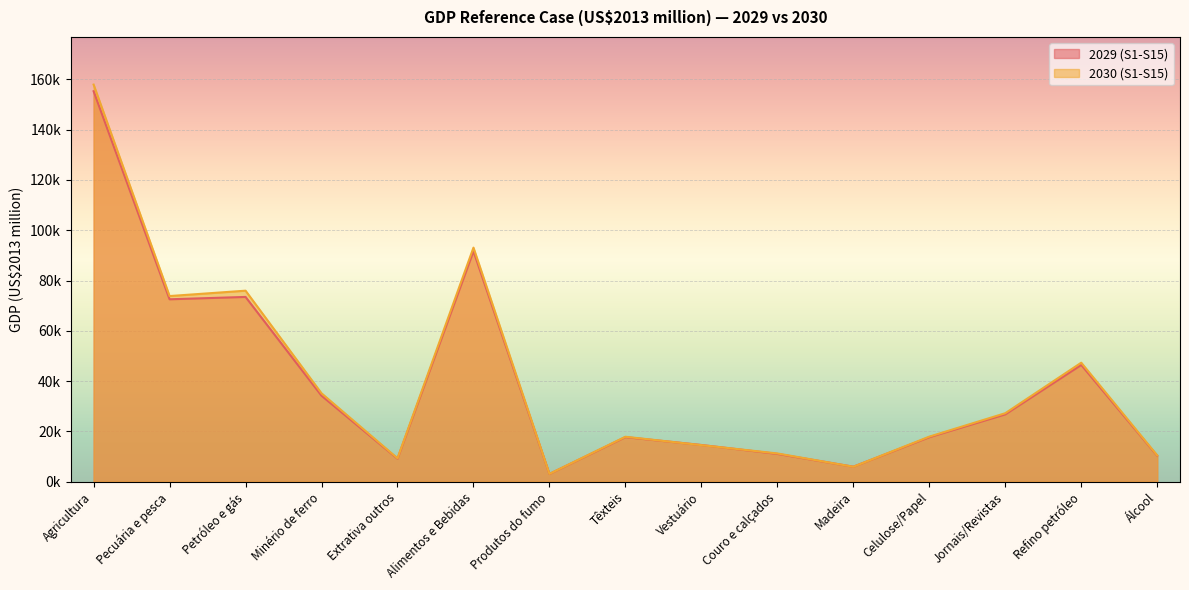

Reading left to right, list all the values displayed in this chart.

2029 (S1-S15): 155316.2	72542.3	73478.5	34180.9	9132.0	91689.4	3052.3	17704.1	14579.3	11028.6	5939.1	17667.5	26759.6	46427.2	10290.3
2030 (S1-S15): 157952.4	73825.4	75962.1	35138.3	9277.8	93091.0	3077.6	17848.9	14525.1	11206.6	5917.1	17900.2	27216.6	47316.8	10429.4